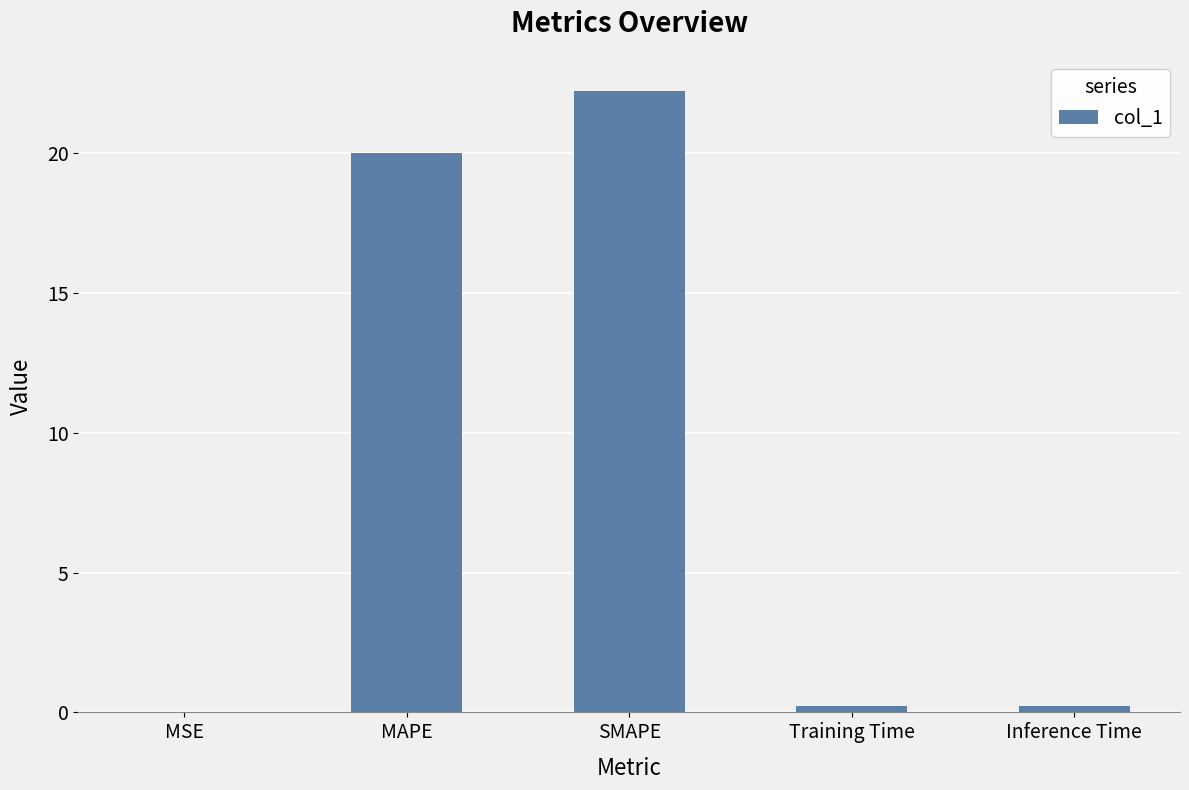

What is the difference between the values at Inference Time and SMAPE?

22.0